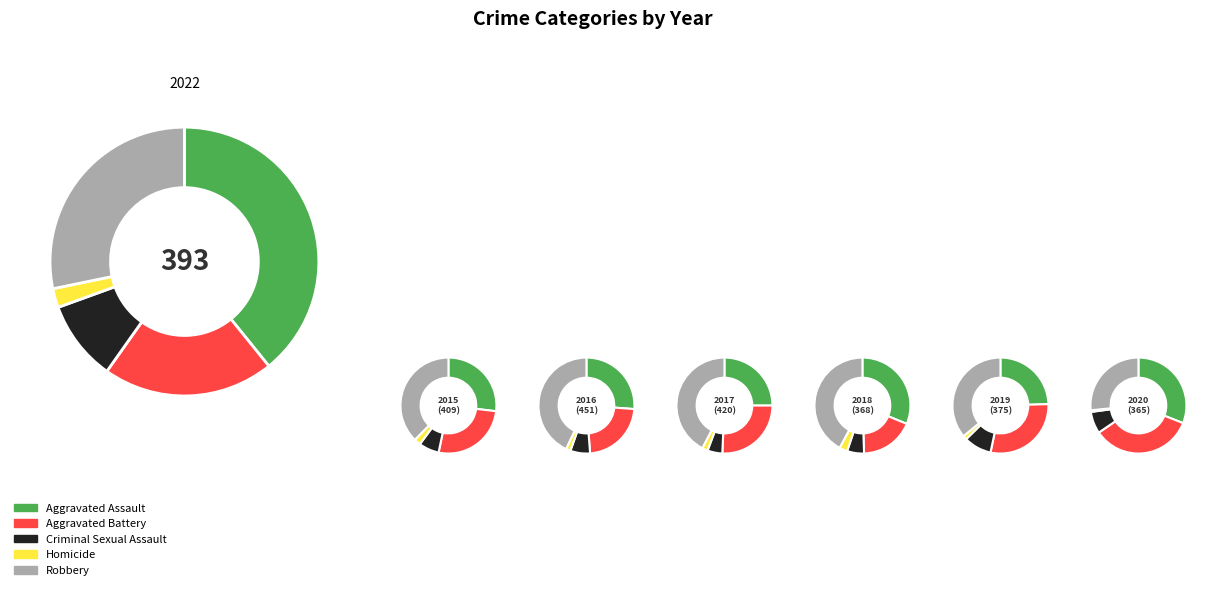

To the nearest percent, what percentage of the pie is Aggravated Battery?

29%